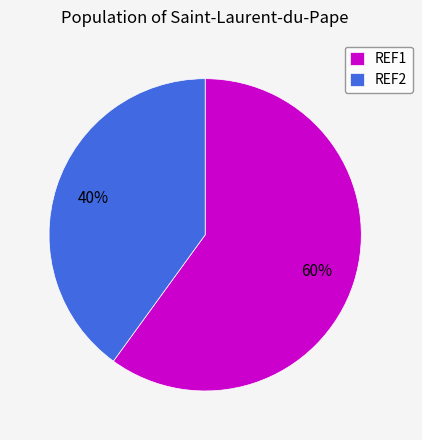

Do REF2 and REF1 together represent more than half of the pie?

Yes